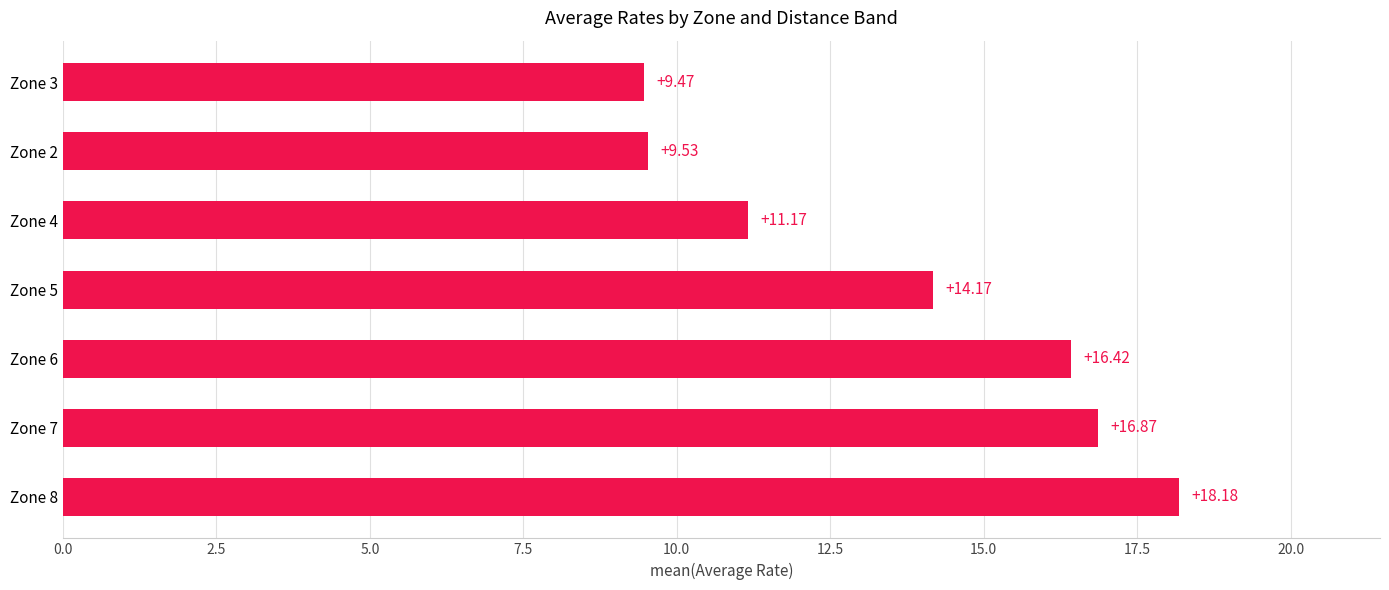

Rank the categories by value from highest to lowest.

Zone 8, Zone 7, Zone 6, Zone 5, Zone 4, Zone 2, Zone 3